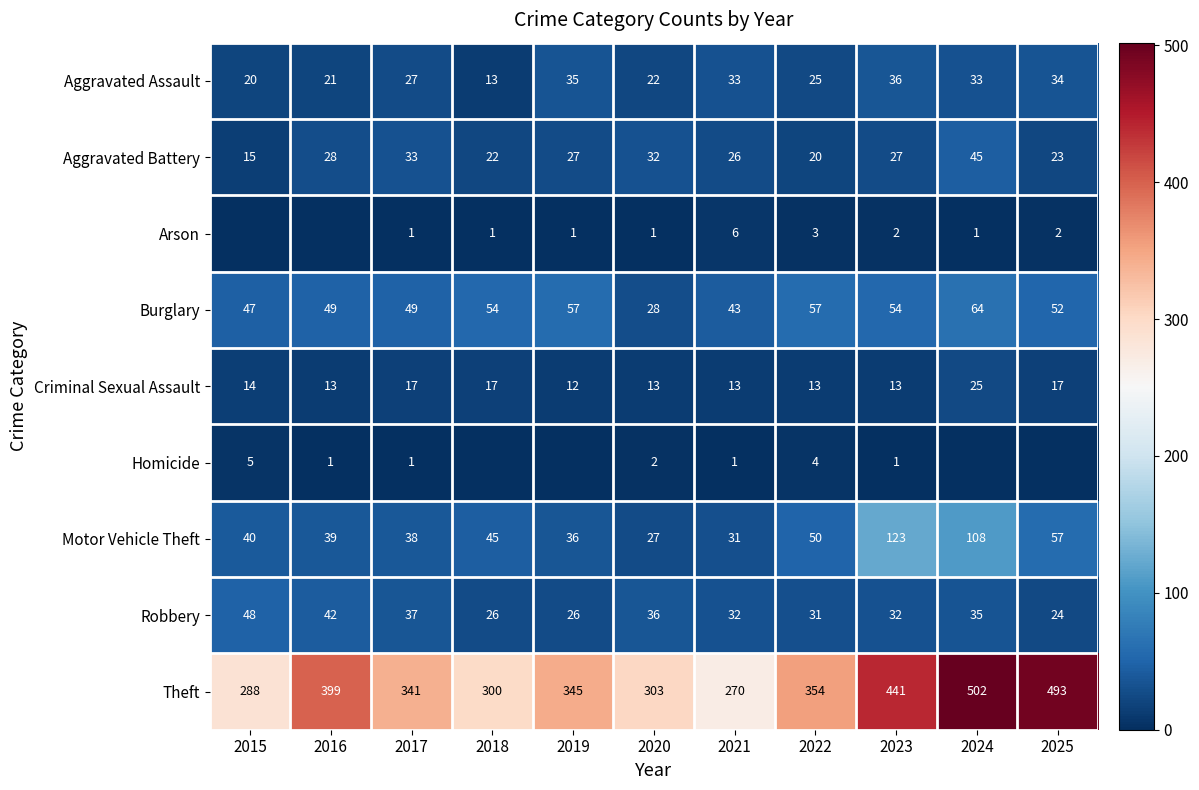

Is the value of Aggravated Battery at 2025 greater than the value of Burglary at 2025?

No